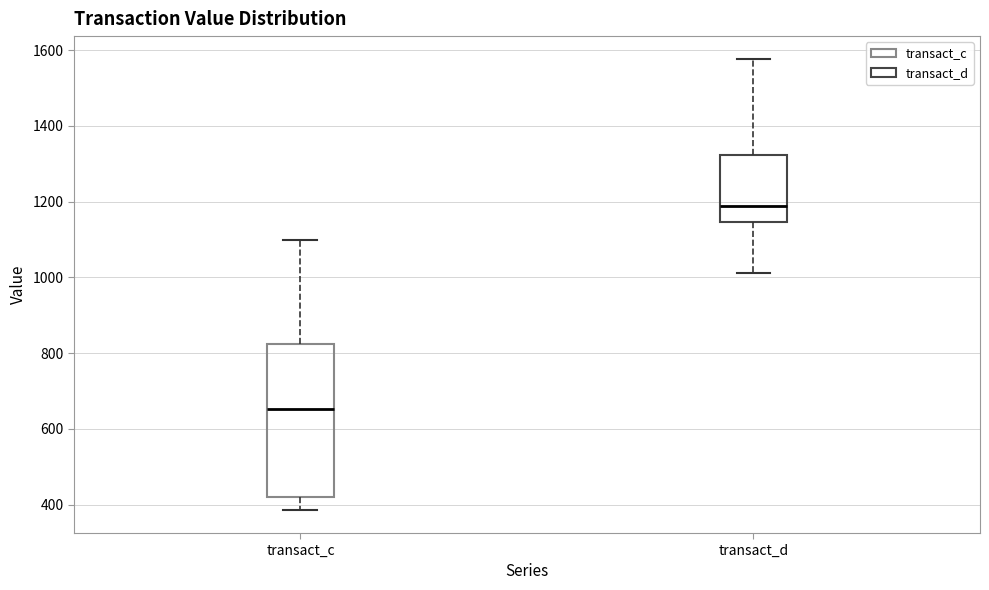

Reading left to right, read every box against the y-axis: the position of its median line, the range the box covers, and the ends of its whiskers. The values are not printed on the chart, so give them approximately, as read against the axis.

transact_c: median 660, box 420 to 820, whiskers 380 to 1100
transact_d: median 1180, box 1140 to 1320, whiskers 1020 to 1580